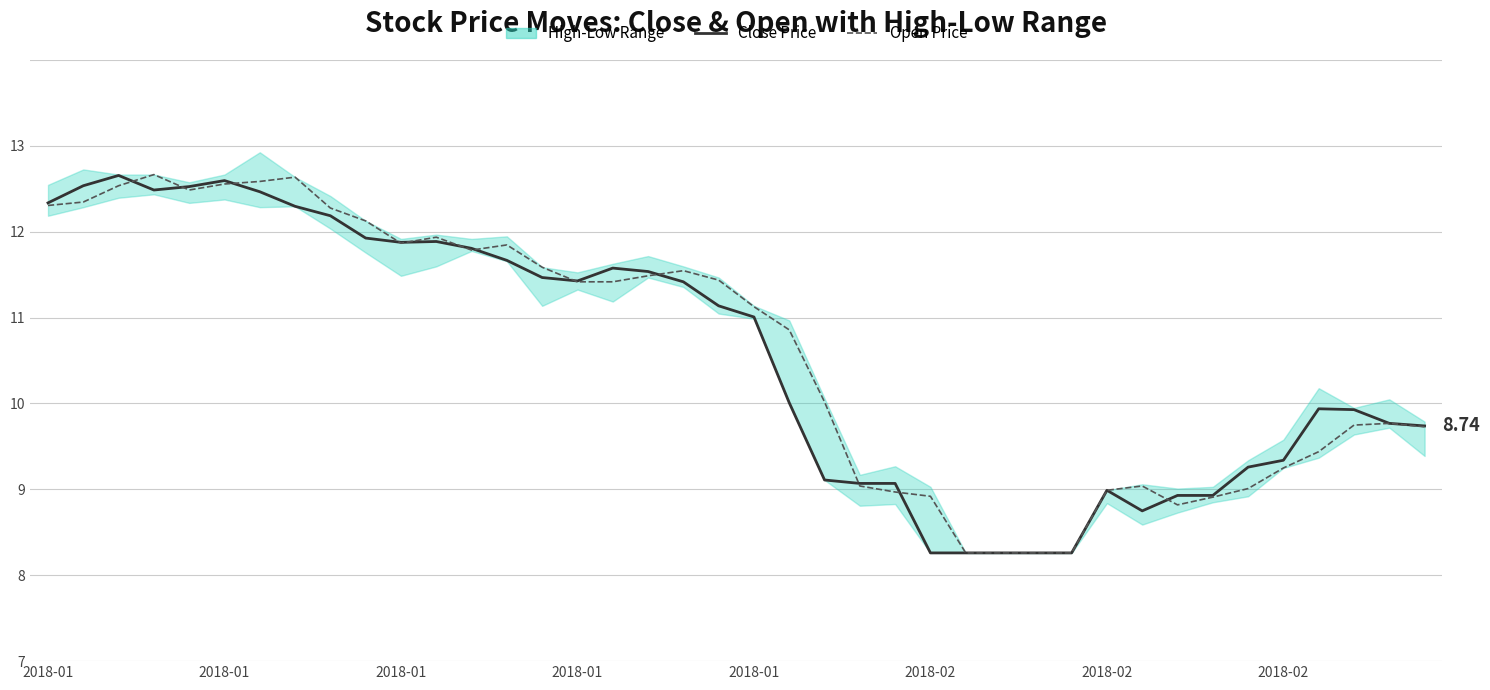

How many interior local peaks does the Open Price series have?

7